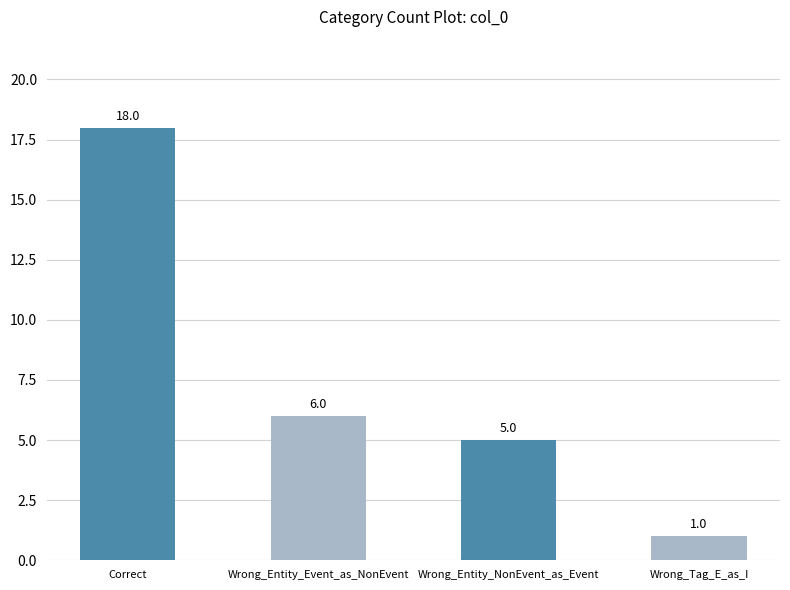

What is the sum of the values at Wrong_Tag_E_as_I and Wrong_Entity_Event_as_NonEvent?

7